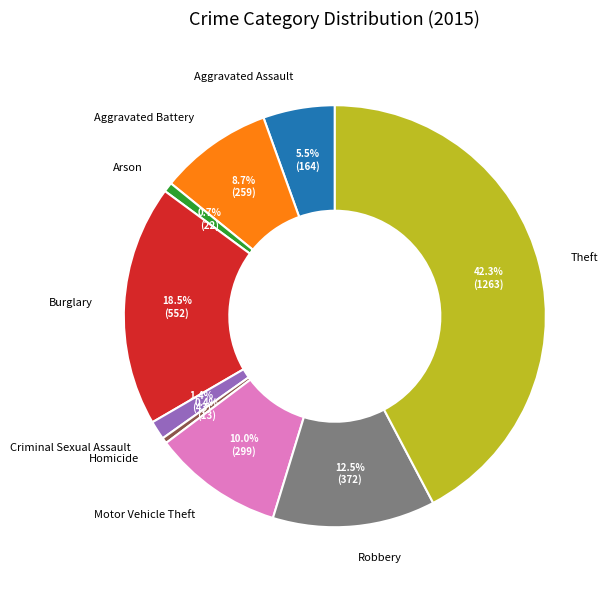

Which has a higher value, Arson or Criminal Sexual Assault?

Criminal Sexual Assault